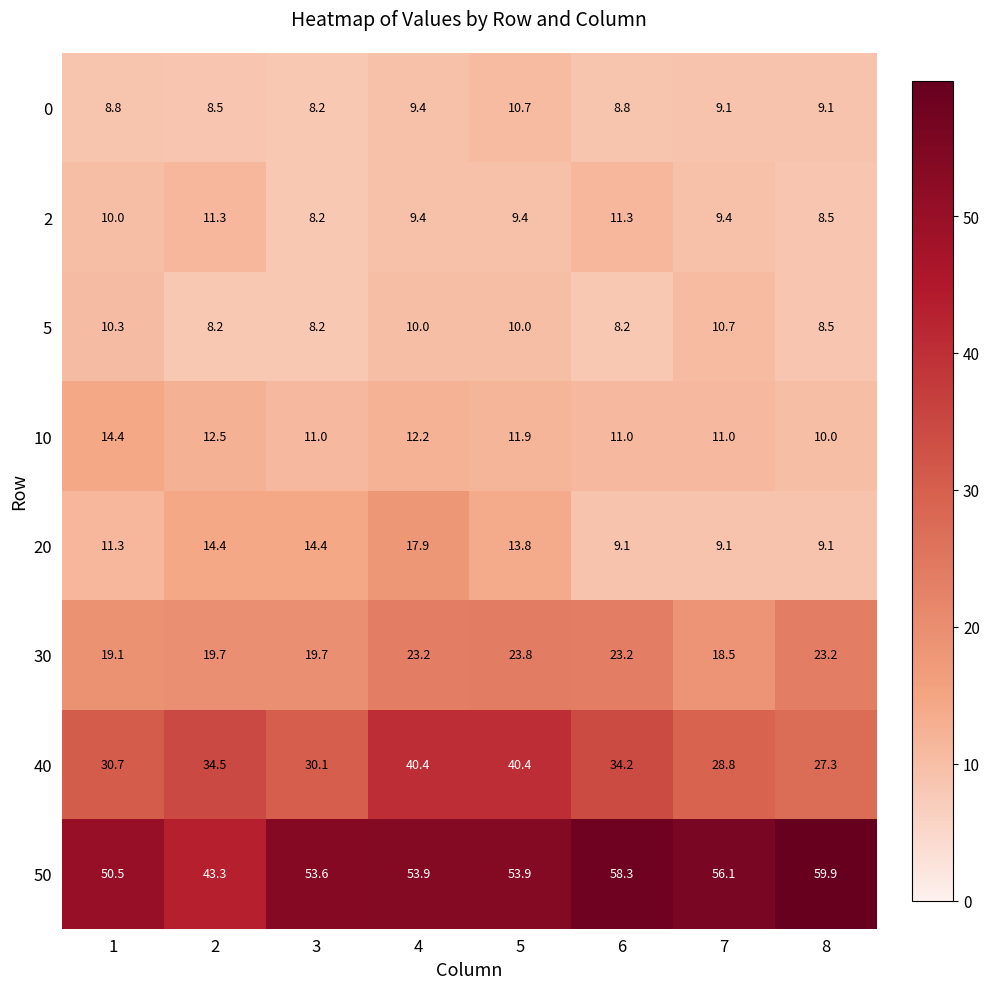

What is the sum of all 20 values?

99.1